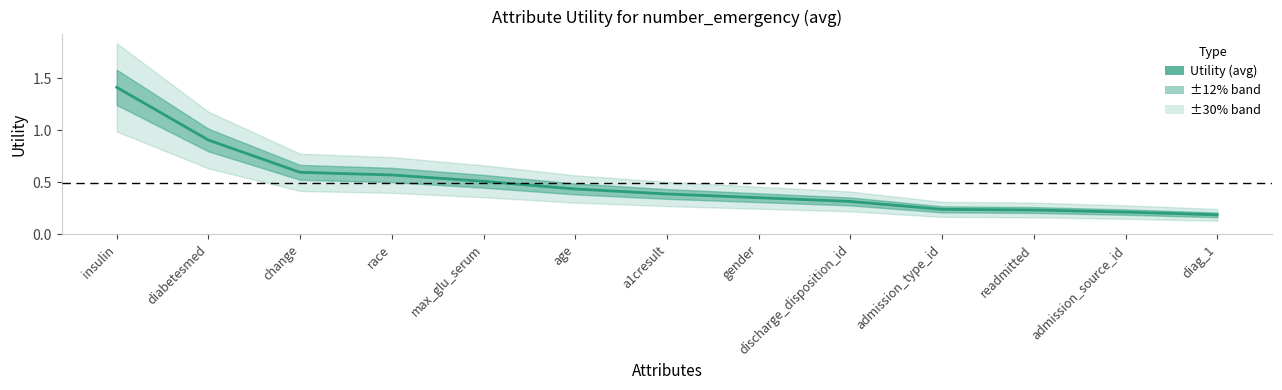

What is the label of the 1st point from the left?

insulin